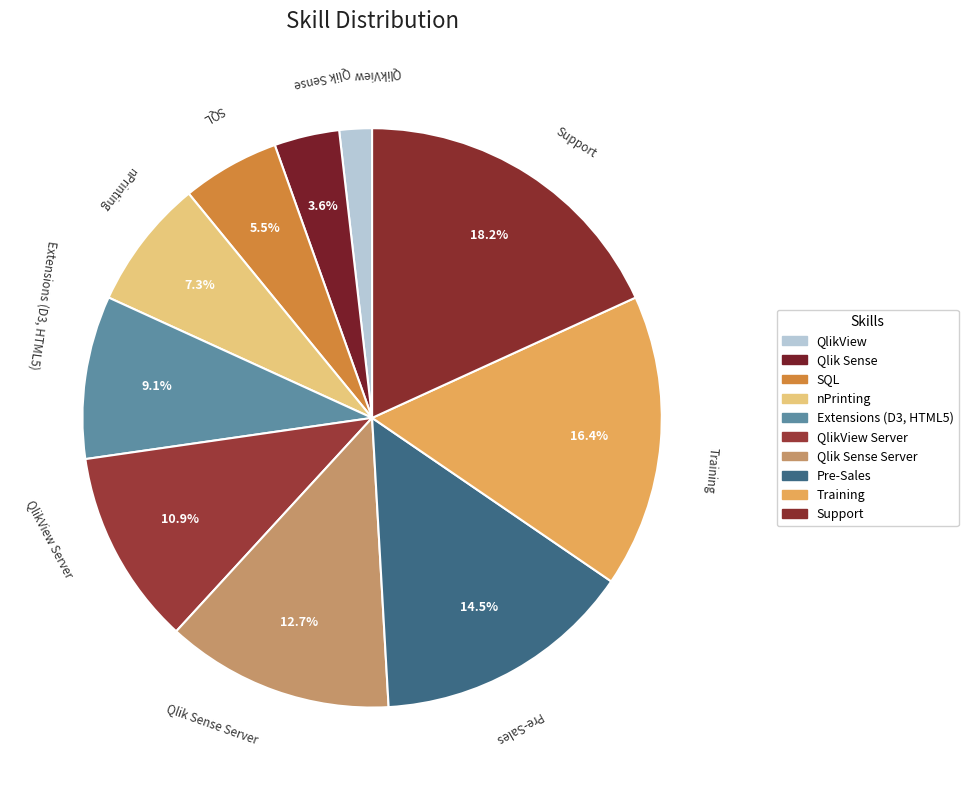

Which has a higher value, Training or Extensions (D3, HTML5)?

Training